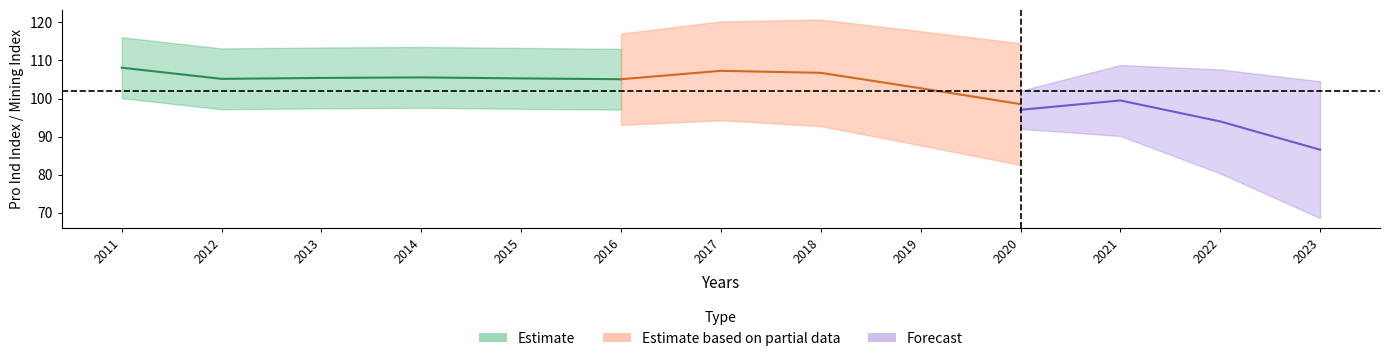

How many categories are shown in the chart?

13